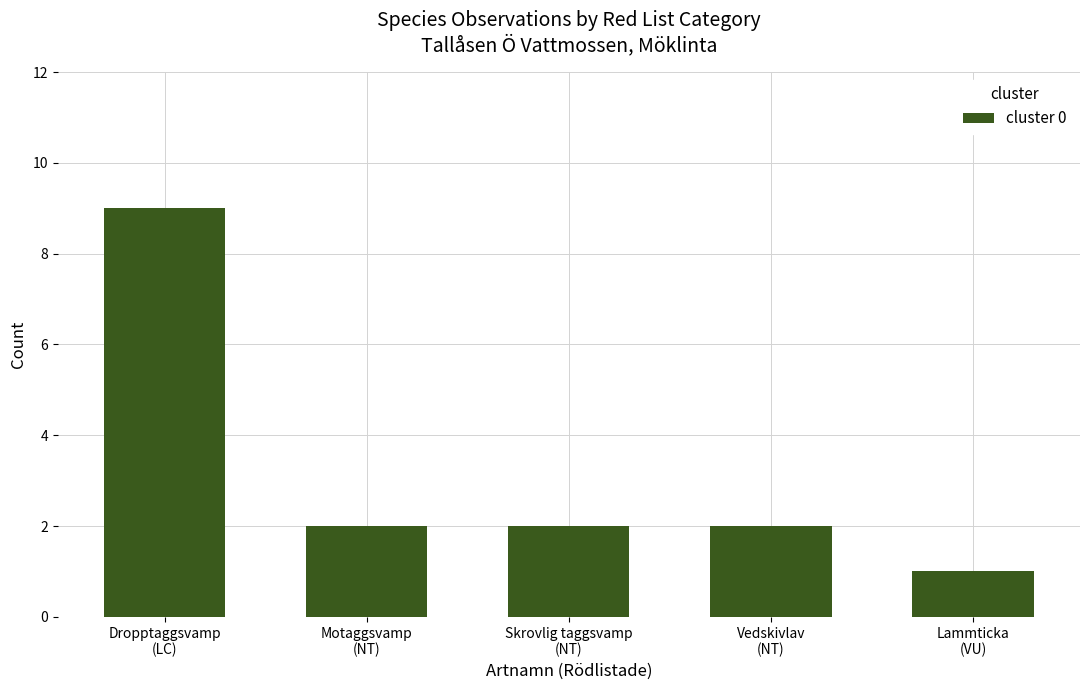

What is the maximum value shown in the chart?

9